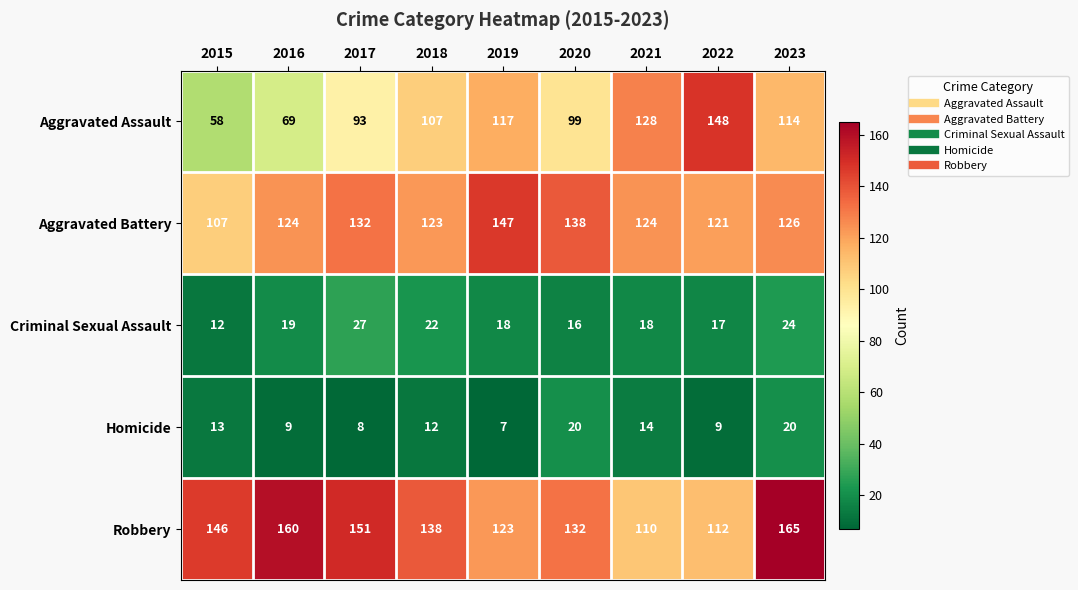

At 2019, list the series in order from smallest to largest.

Homicide, Criminal Sexual Assault, Aggravated Assault, Robbery, Aggravated Battery